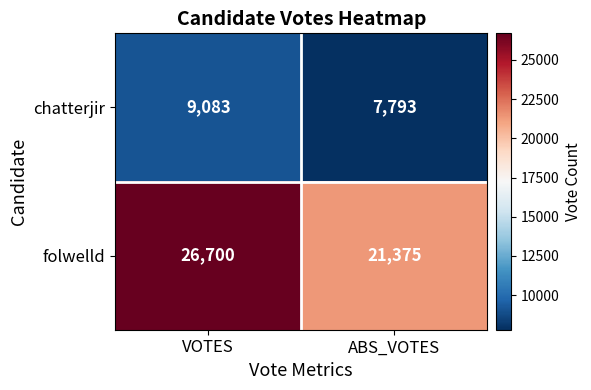

Which series has the largest total across all categories?

folwelld